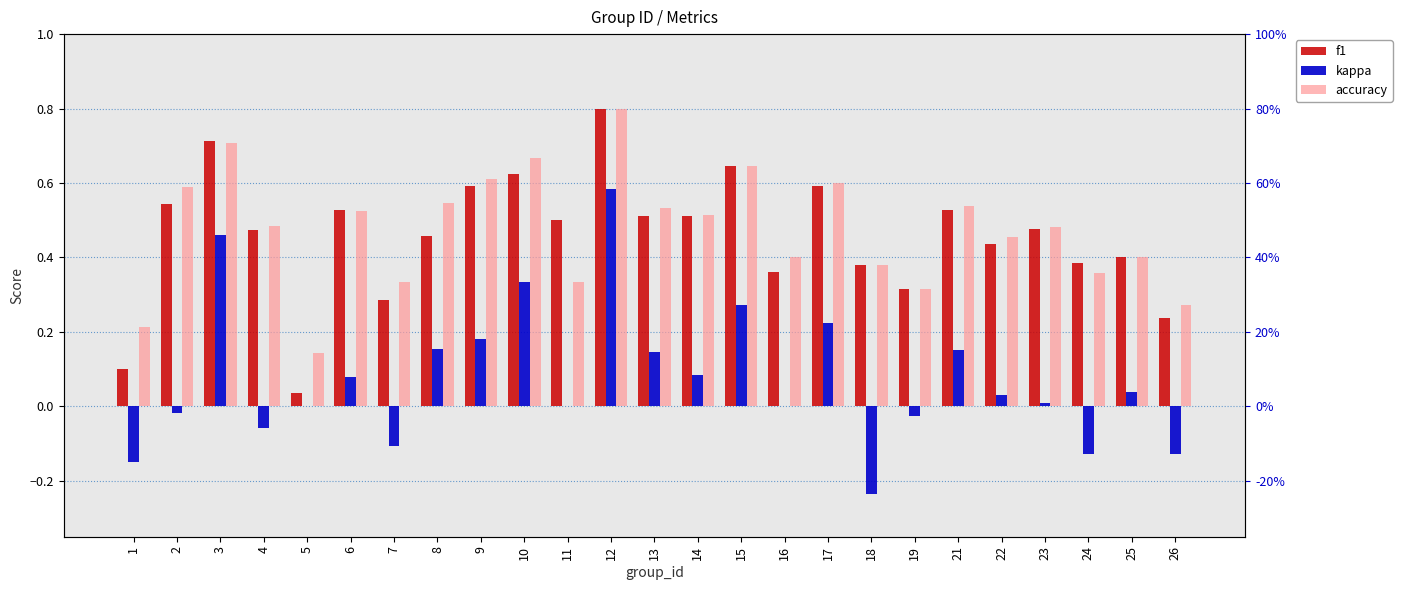

Is the value of accuracy at 6 greater than the value of kappa at 5?

Yes